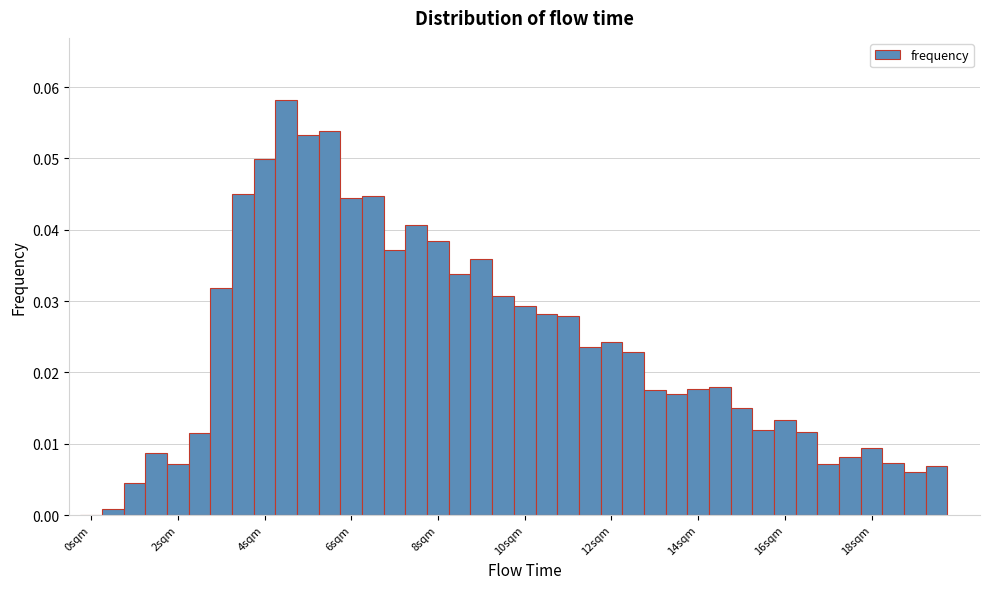

Read against the x-axis, roughly where is the centre of the tallest bar?

4.6